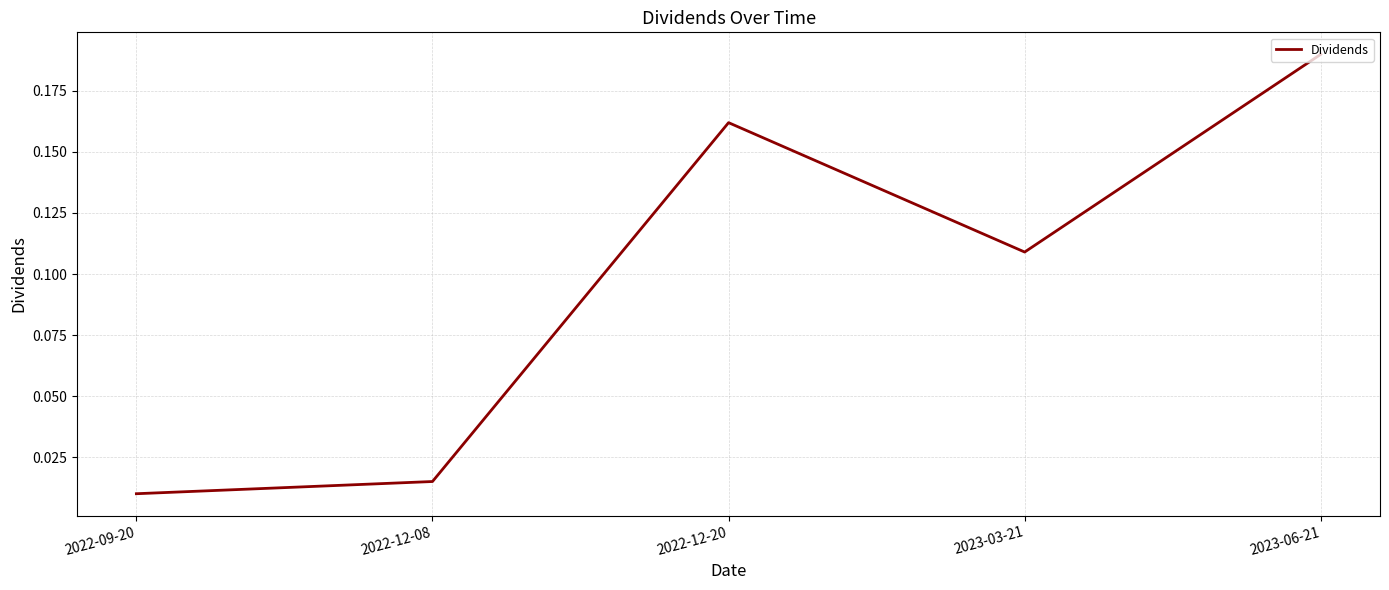

Count the number of categories in the chart.

5